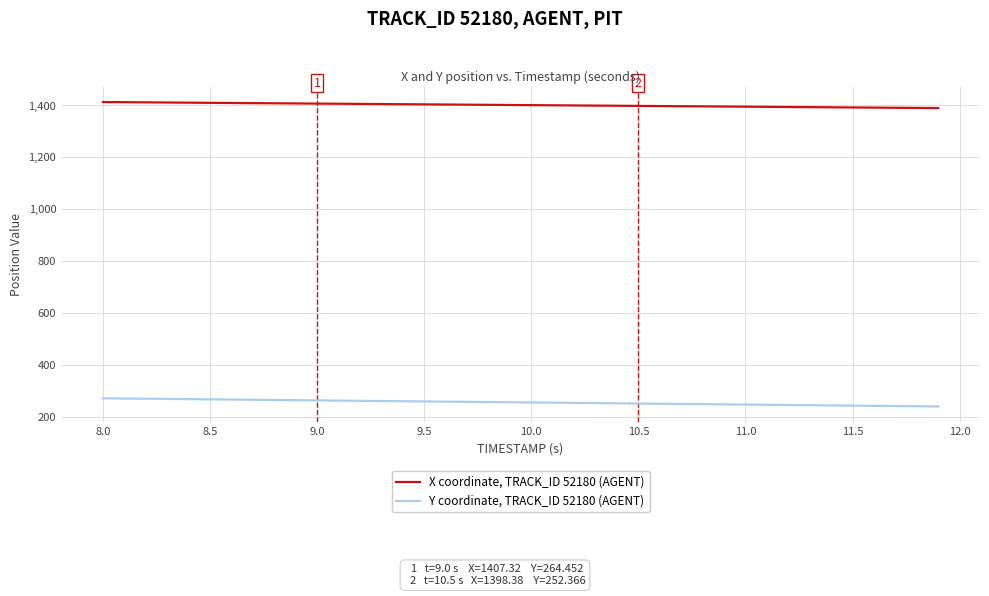

True or false: X coordinate, TRACK_ID 52180 (AGENT) and Y coordinate, TRACK_ID 52180 (AGENT) cross at least once.

False